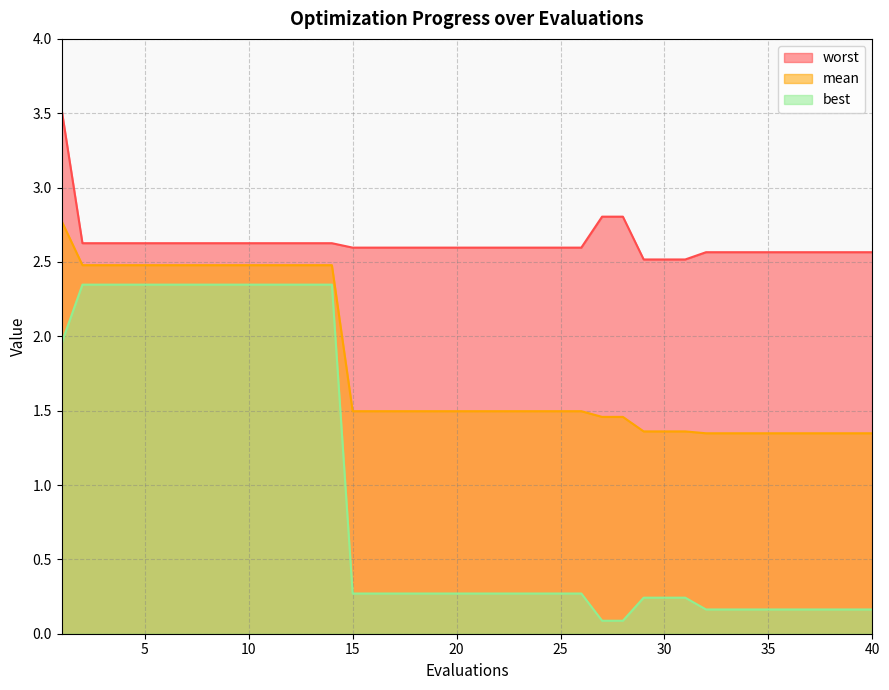

Which label corresponds to the largest value in the chart?

1